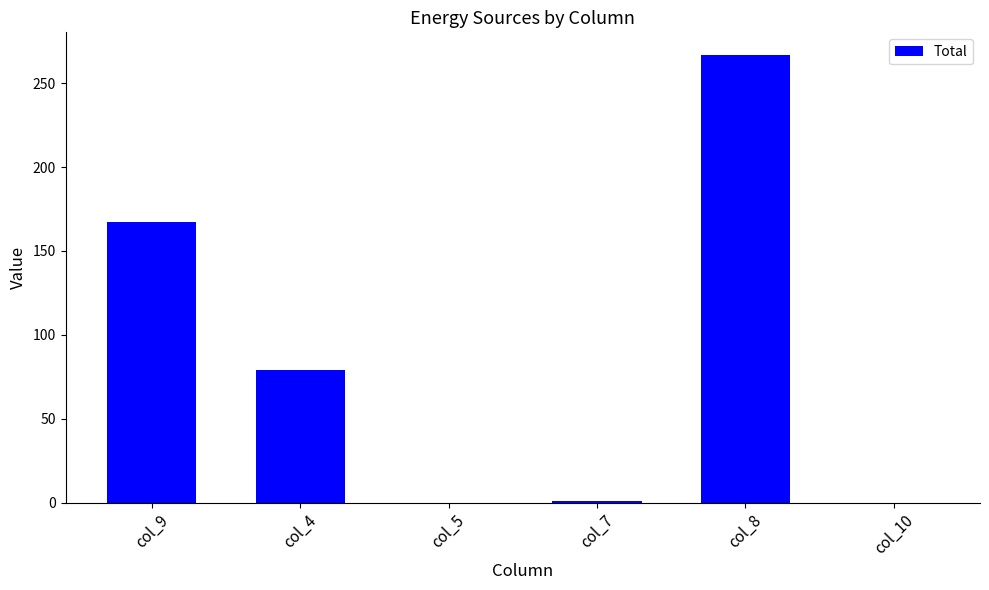

The chart shows a value of 1 at col_7. True or false?

True